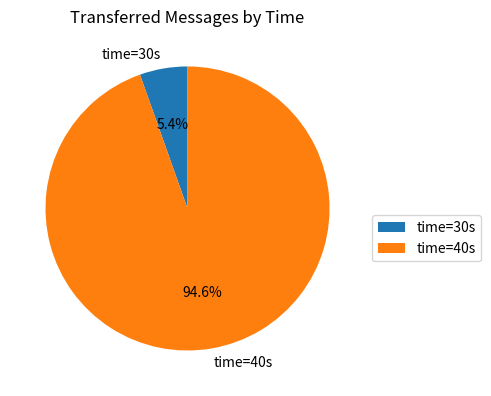

Which category accounts for the majority?

time=40s